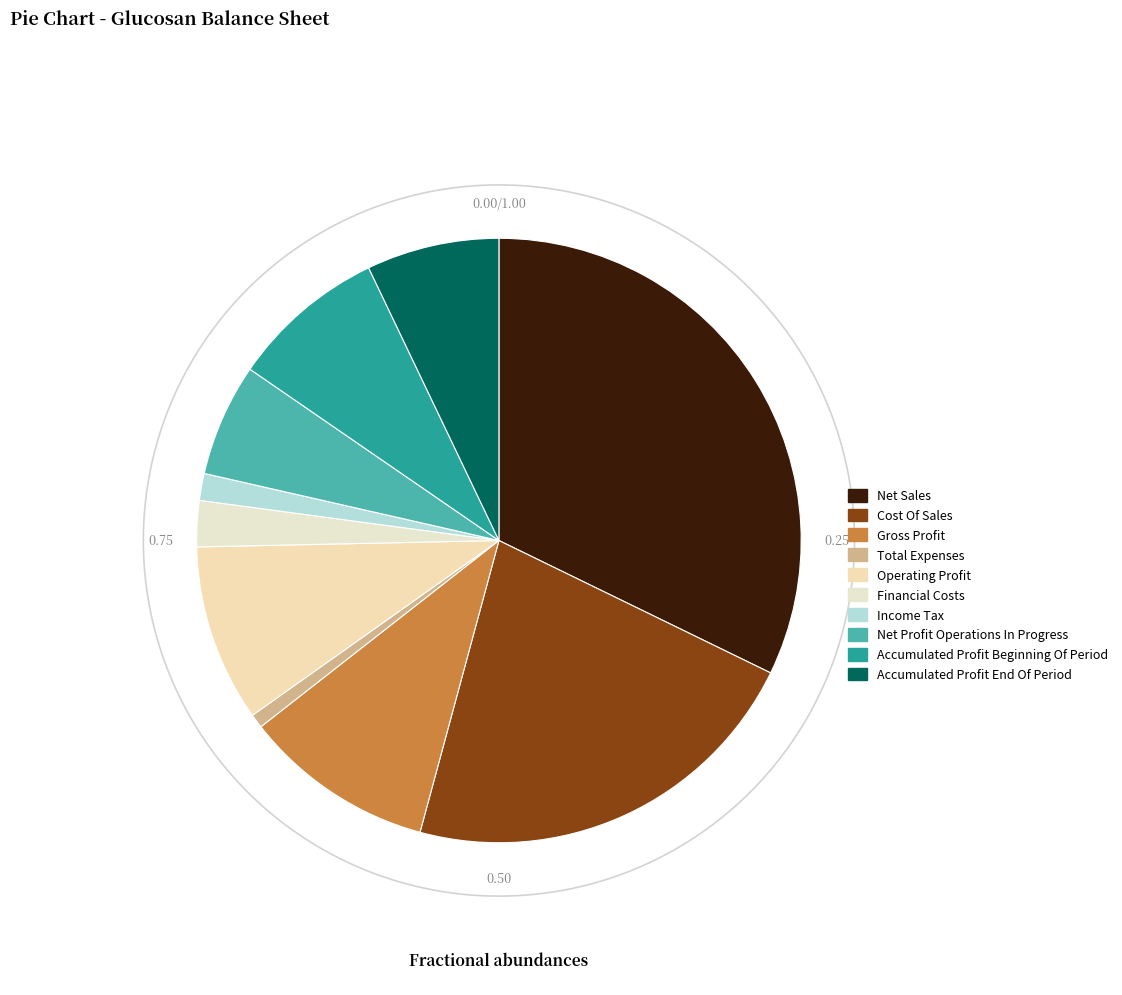

How many segments does this pie chart have?

10